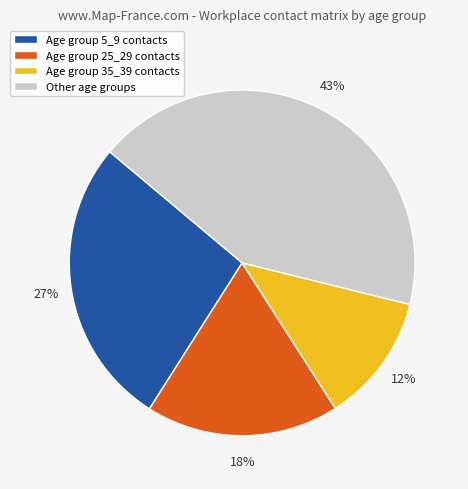

What is the ratio of the value at Other age groups to the value at Age group 25_29 contacts?

2.4